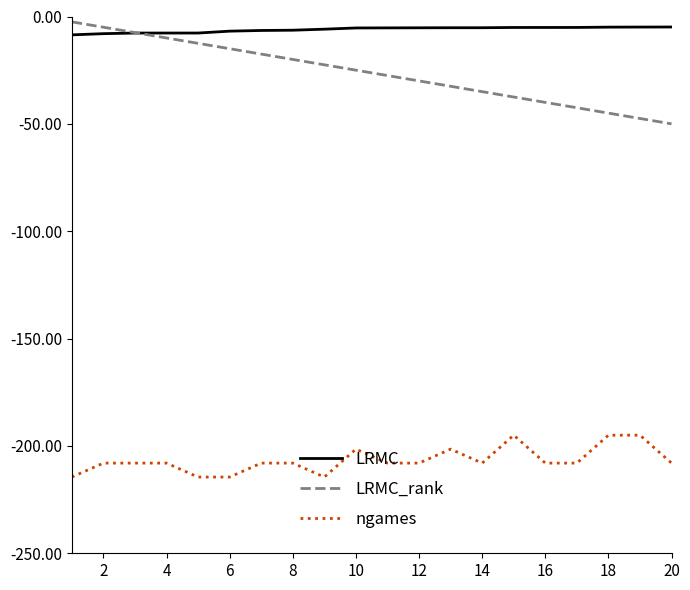

What is the lowest value of the LRMC series?

-8.6